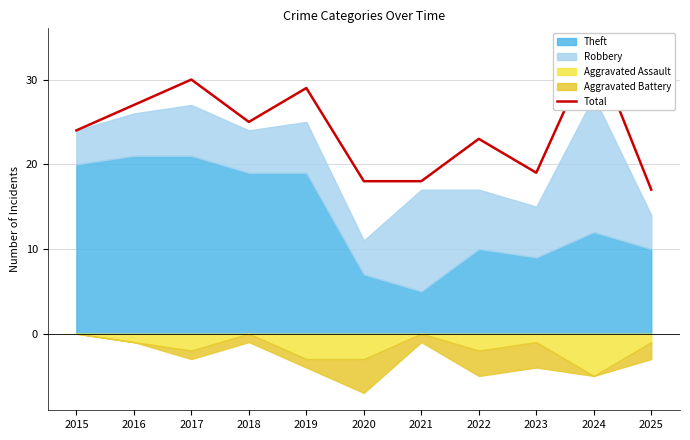

Where is the data nearest to the value 25?

2018